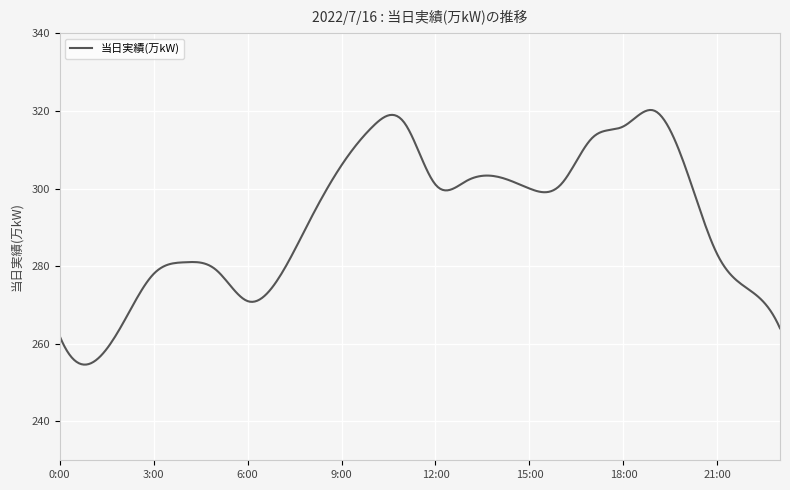

What is the smallest value displayed?

254.6